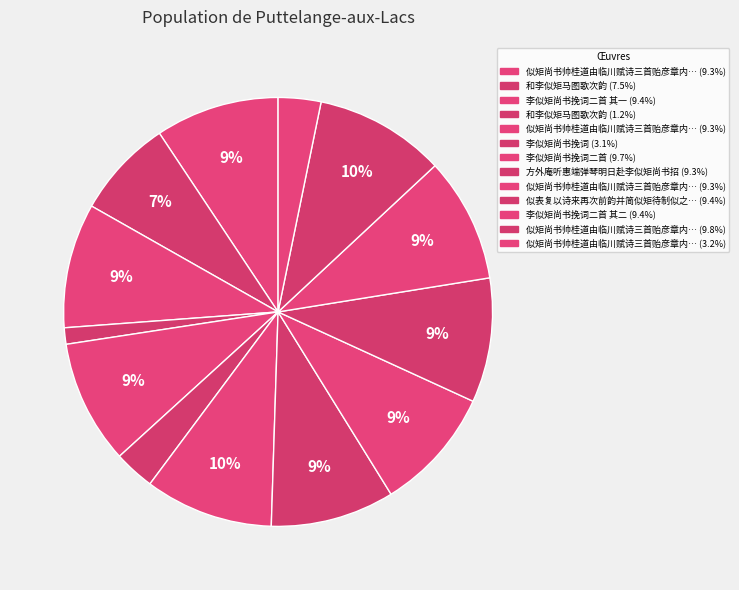

Count the number of slices in the pie.

13